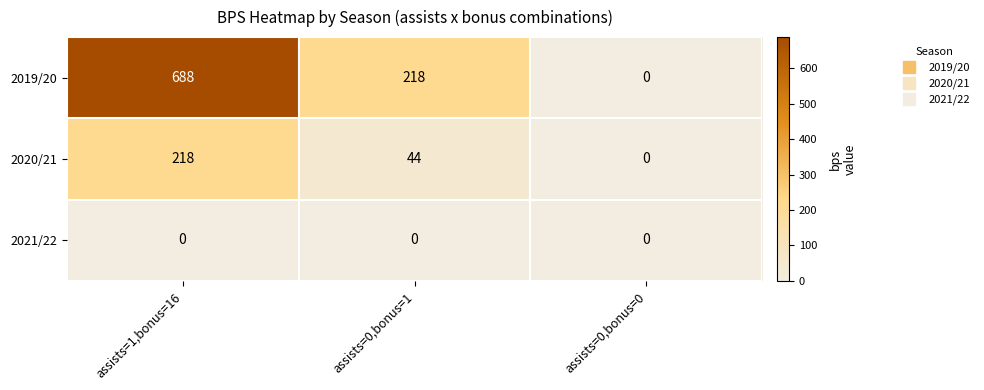

Reading left to right, list all the values displayed in this chart.

2019/20: 688	218	0
2020/21: 218	44	0
2021/22: 0	0	0